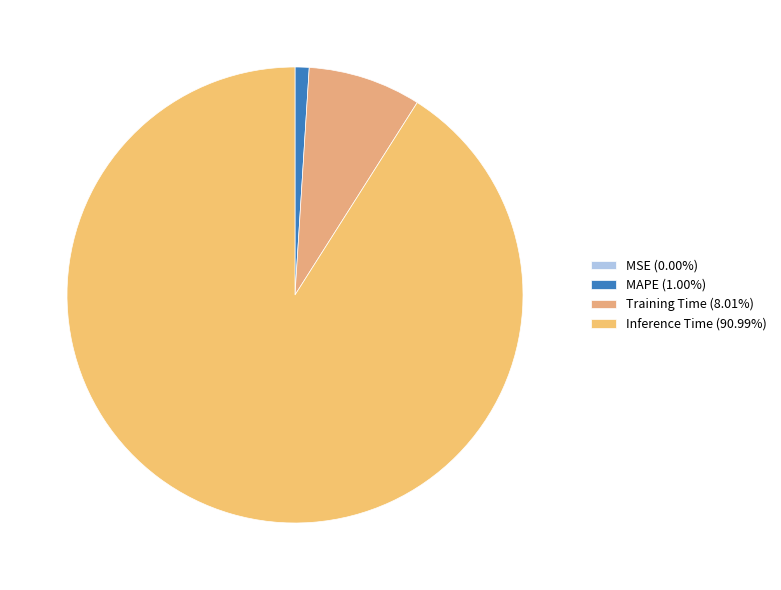

Is there a majority slice in this chart?

Yes